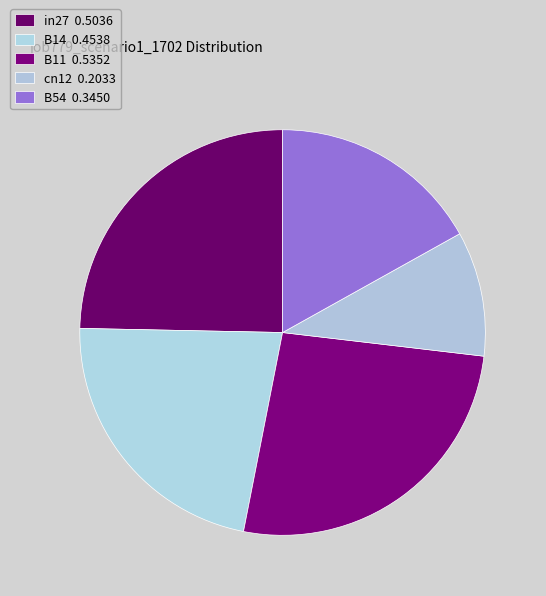

Count the number of slices in the pie.

5